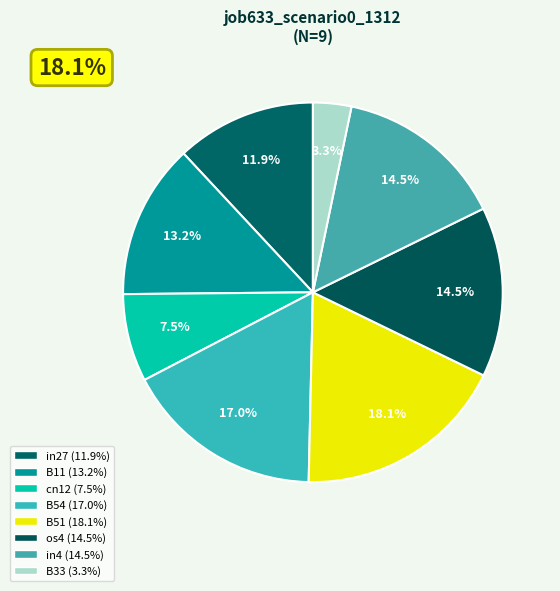

Is it true that in27 is 12% of the pie?

True